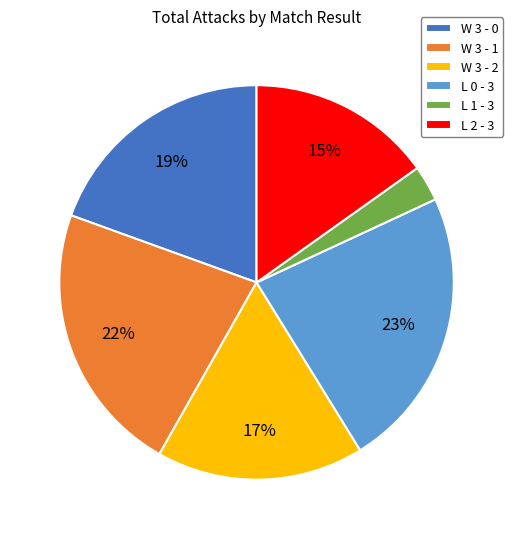

Do W 3 - 1 and L 2 - 3 together represent more than half of the pie?

No